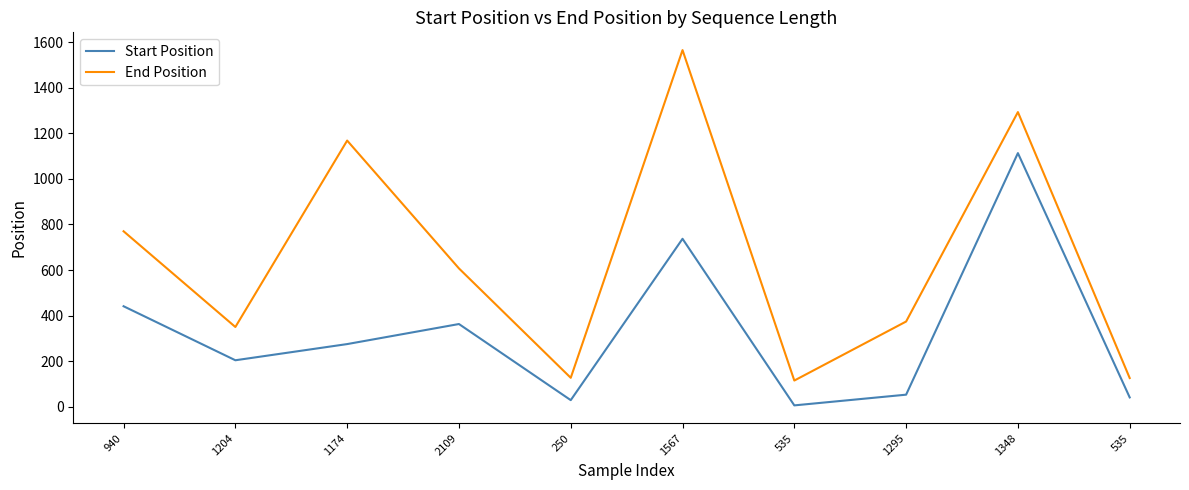

Does the chart have visible grid lines?

No